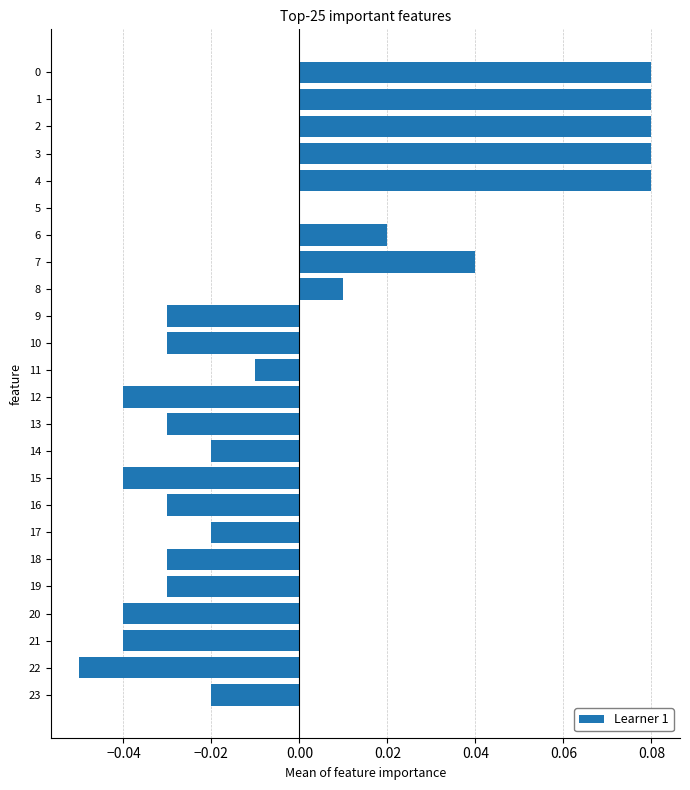

Which has a higher value, 8 or 7?

7